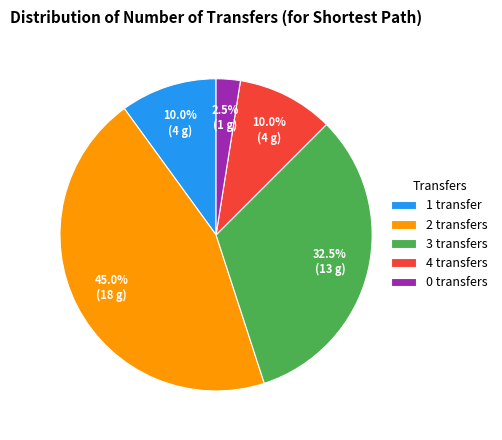

True or false: 0 accounts for 14% of the total.

False